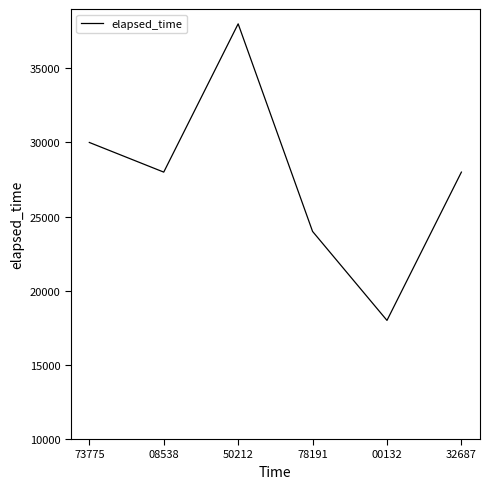

Reading left to right, transcribe all the data shown in this chart.

73775=30000	08538=28000	50212=38000	78191=24000	00132=18000	32687=28000